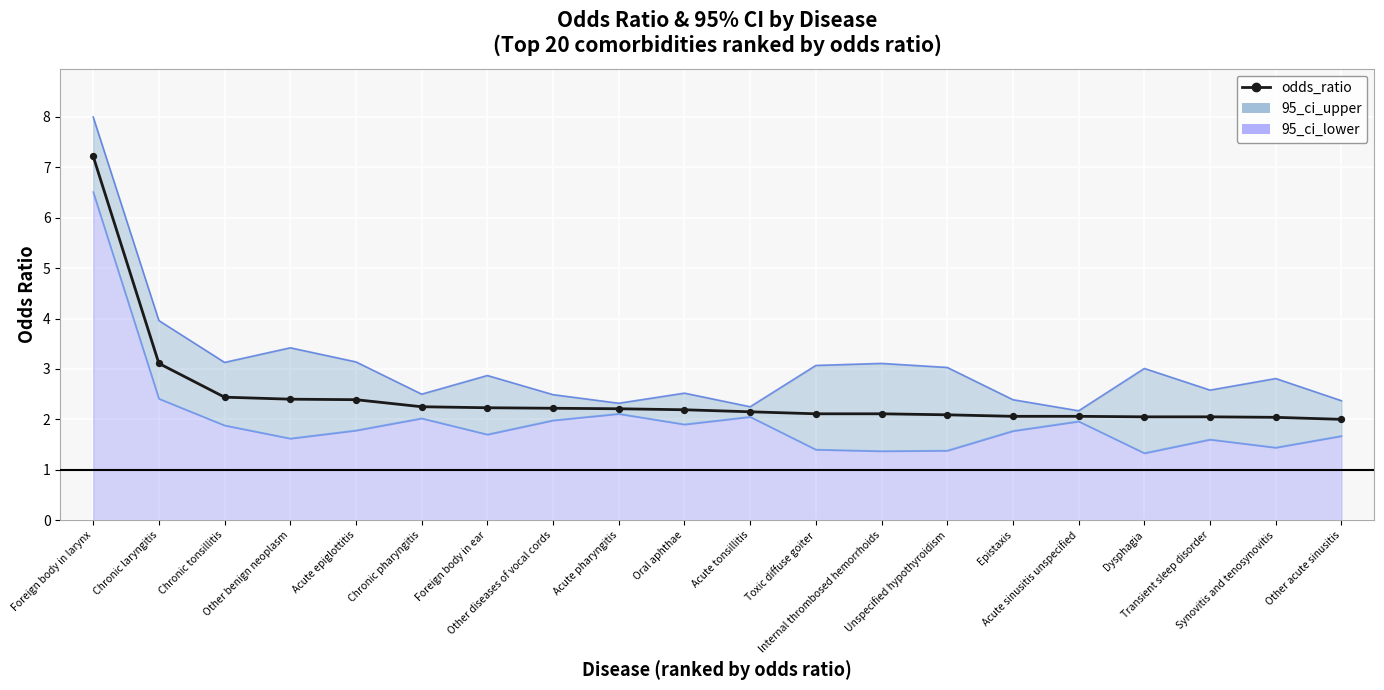

What is the change in value from Chronic laryngitis to Other diseases of vocal cords?

-0.9